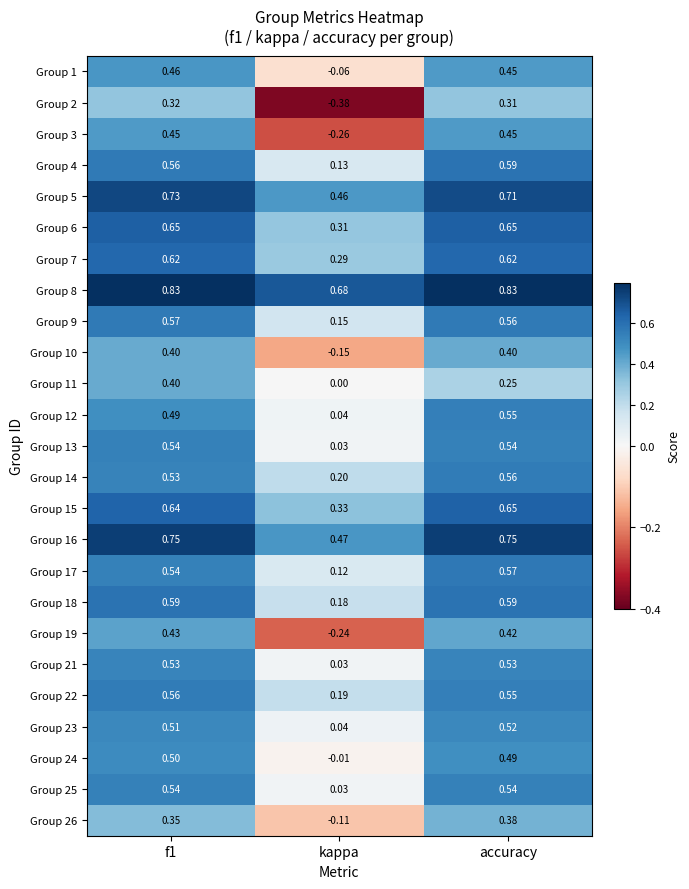

Which label corresponds to the smallest value in the chart?

kappa